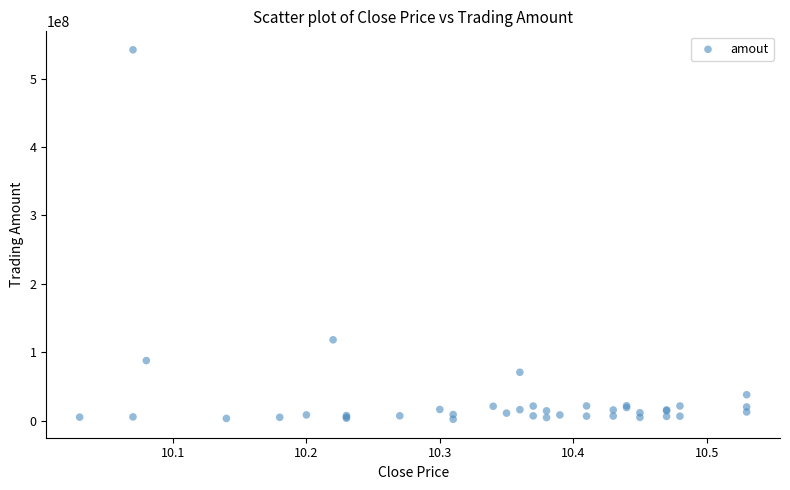

What Y value in the scatter plot is closest to 272099229?

118229288